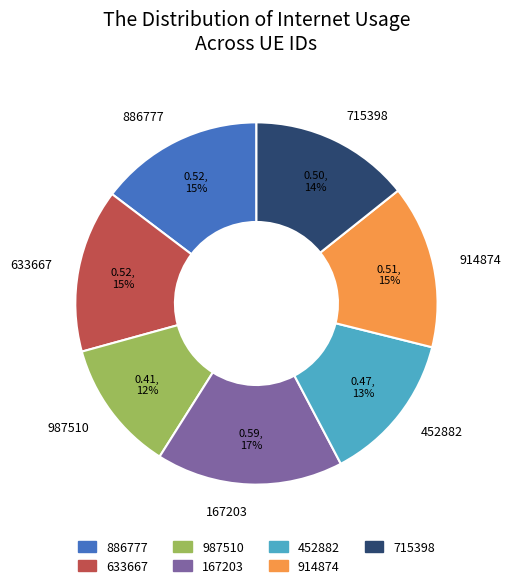

To the nearest percent, what is the difference between the 633667 and 167203 slice percentages?

2%